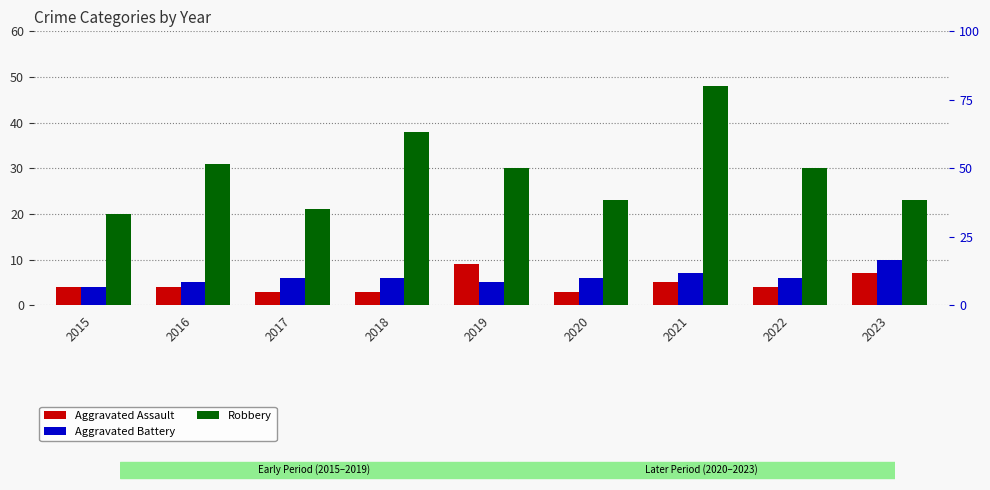

How many categories are shown in the chart?

9